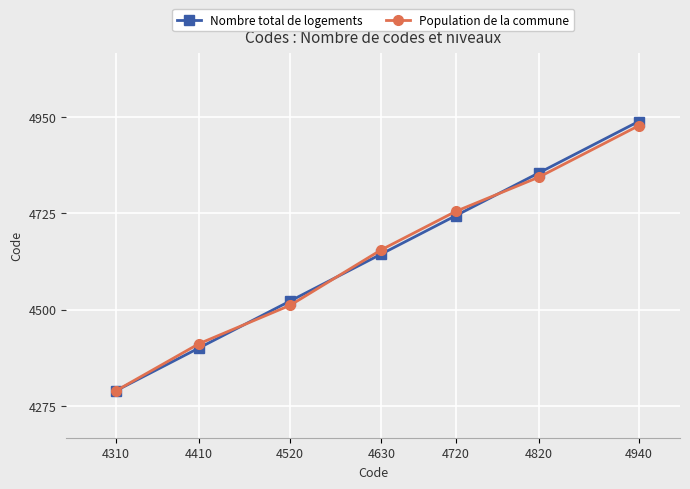

Is it true that Nombre total de logements equals 4410 at 4410?

True